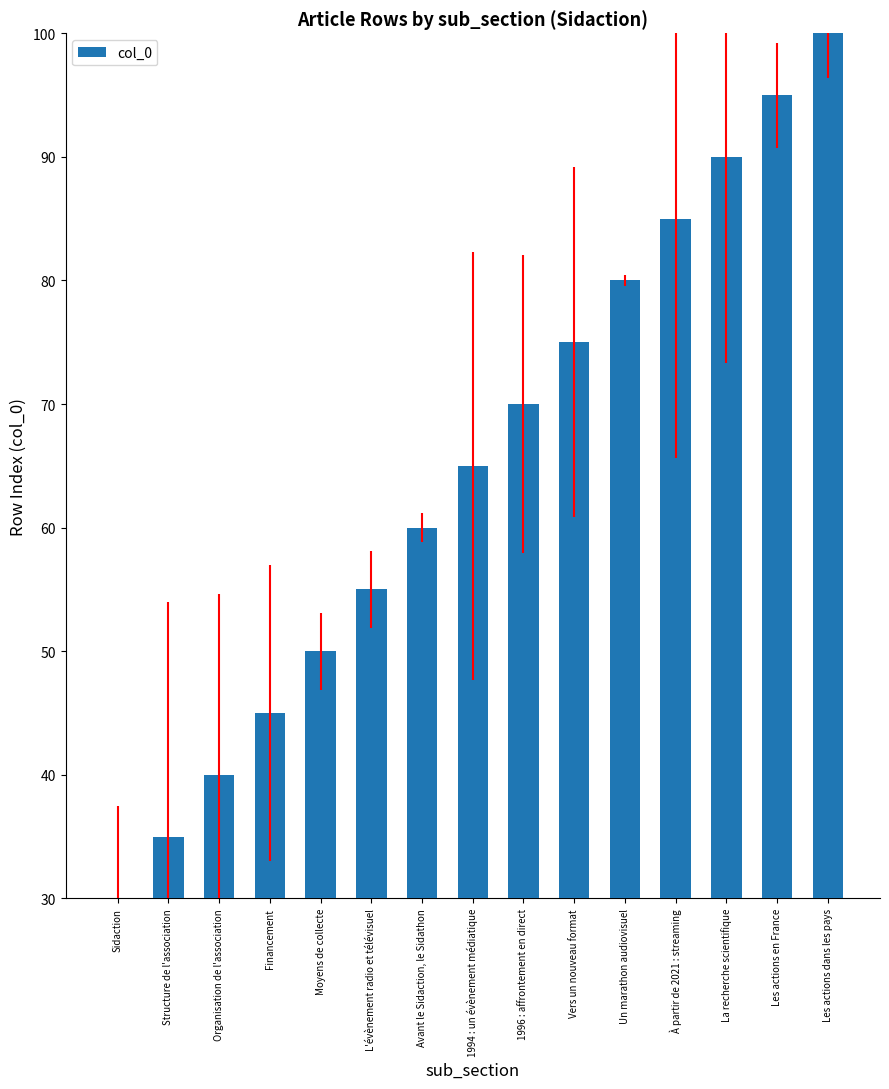

The chart shows a value of 100 at Les actions dans les pays. True or false?

True